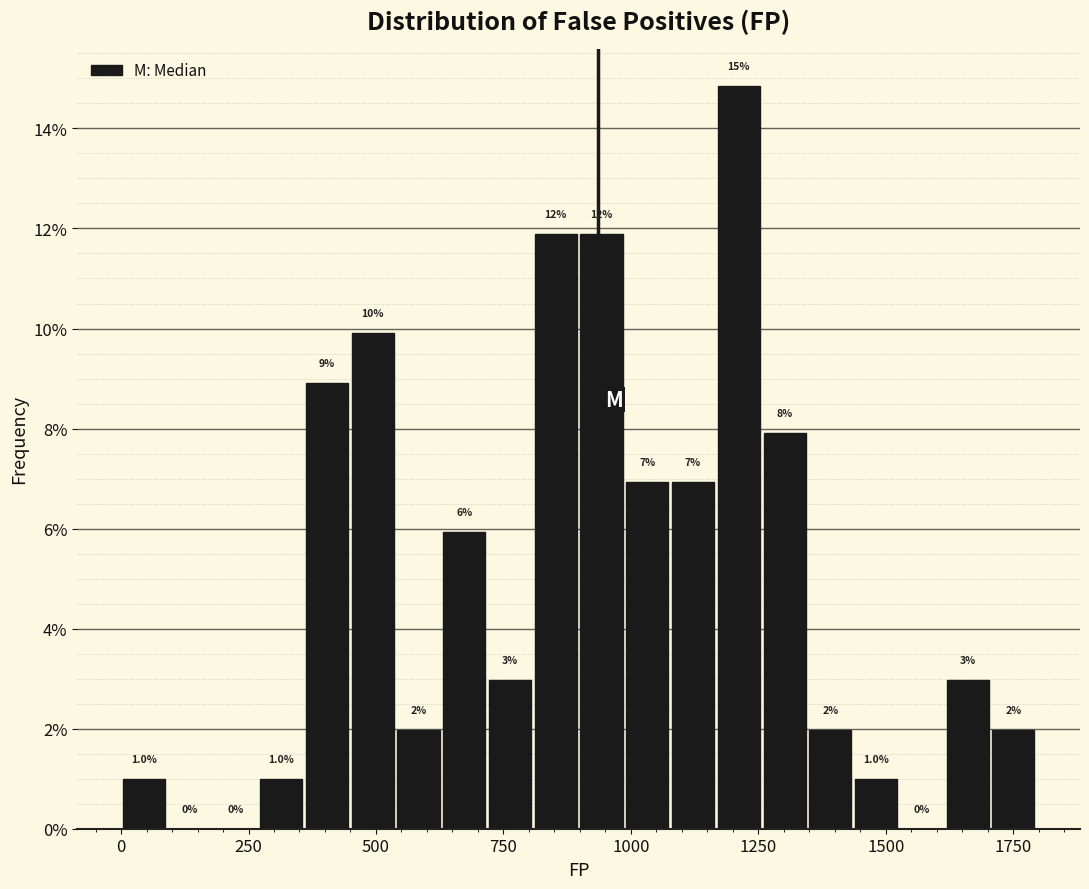

Read against the x-axis, roughly where is the centre of the tallest bar?

1200